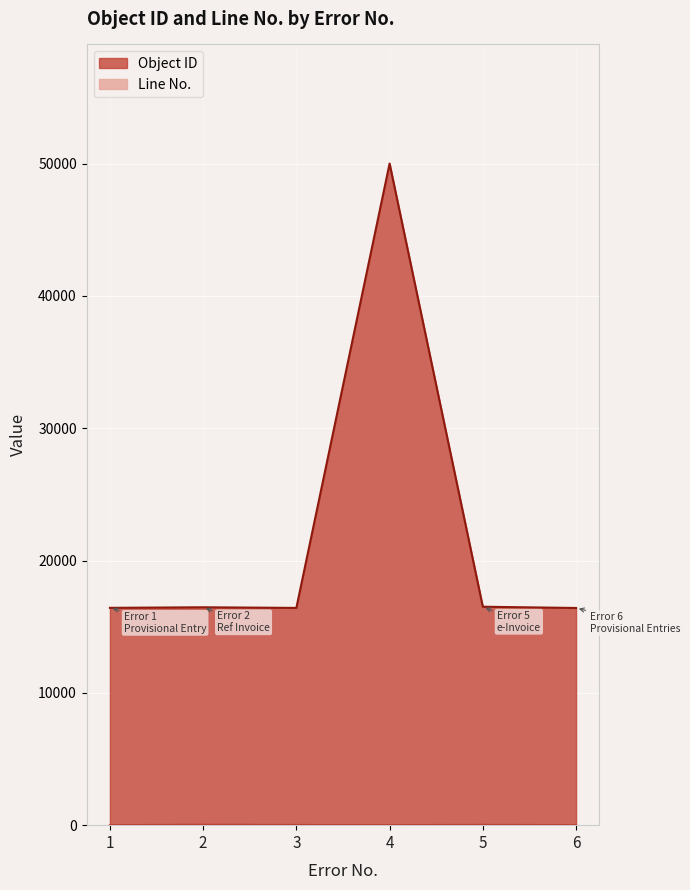

What is the maximum value for Line No.?

32